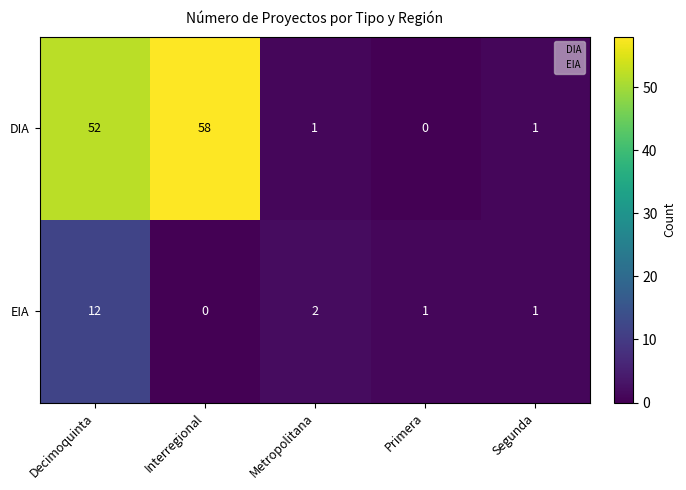

Which series has the widest spread of values?

DIA